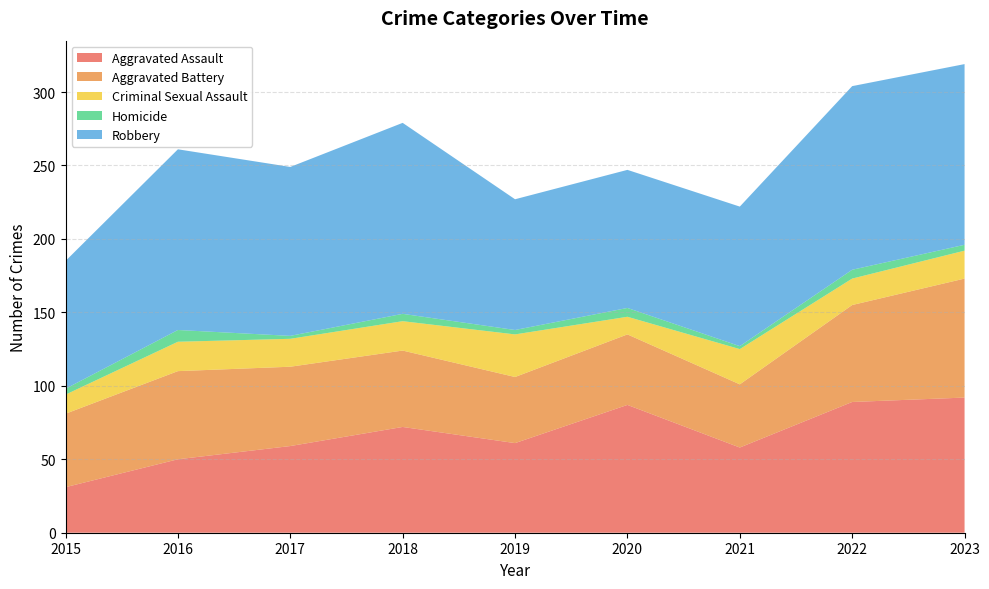

Reading left to right, transcribe all the data shown in this chart.

Aggravated Assault: 2015=31	2016=50	2017=59	2018=72	2019=61	2020=87	2021=58	2022=89	2023=92
Aggravated Battery: 2015=50	2016=60	2017=54	2018=52	2019=45	2020=48	2021=43	2022=66	2023=81
Criminal Sexual Assault: 2015=13	2016=20	2017=19	2018=20	2019=29	2020=12	2021=24	2022=18	2023=19
Homicide: 2015=4	2016=8	2017=2	2018=5	2019=3	2020=6	2021=2	2022=6	2023=4
Robbery: 2015=87	2016=123	2017=115	2018=130	2019=89	2020=94	2021=95	2022=125	2023=123